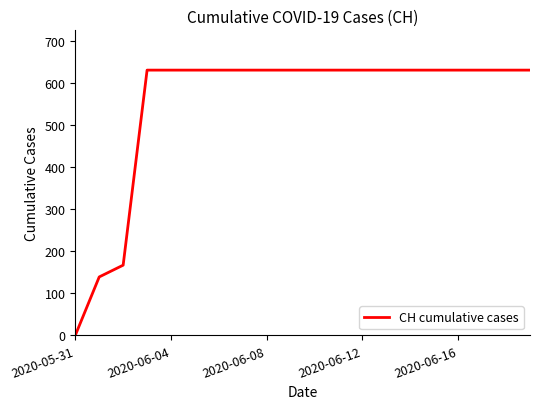

What is the difference between the maximum and minimum values?

631